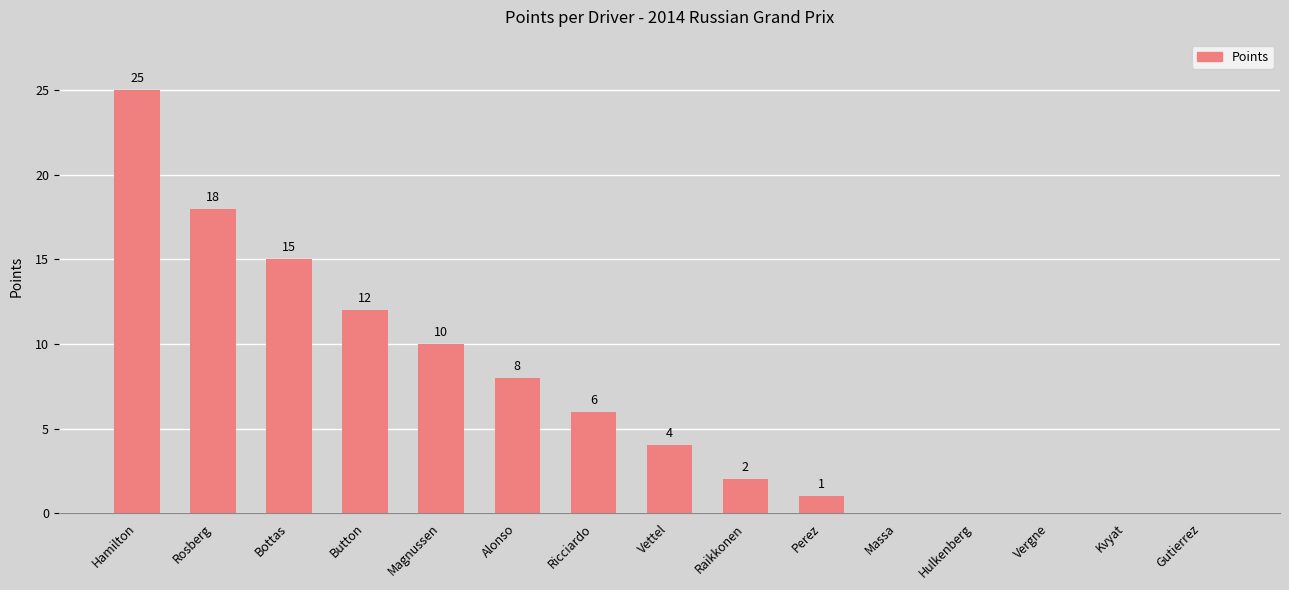

Reading left to right, list all the values displayed in this chart.

25	18	15	12	10	8	6	4	2	1	0	0	0	0	0